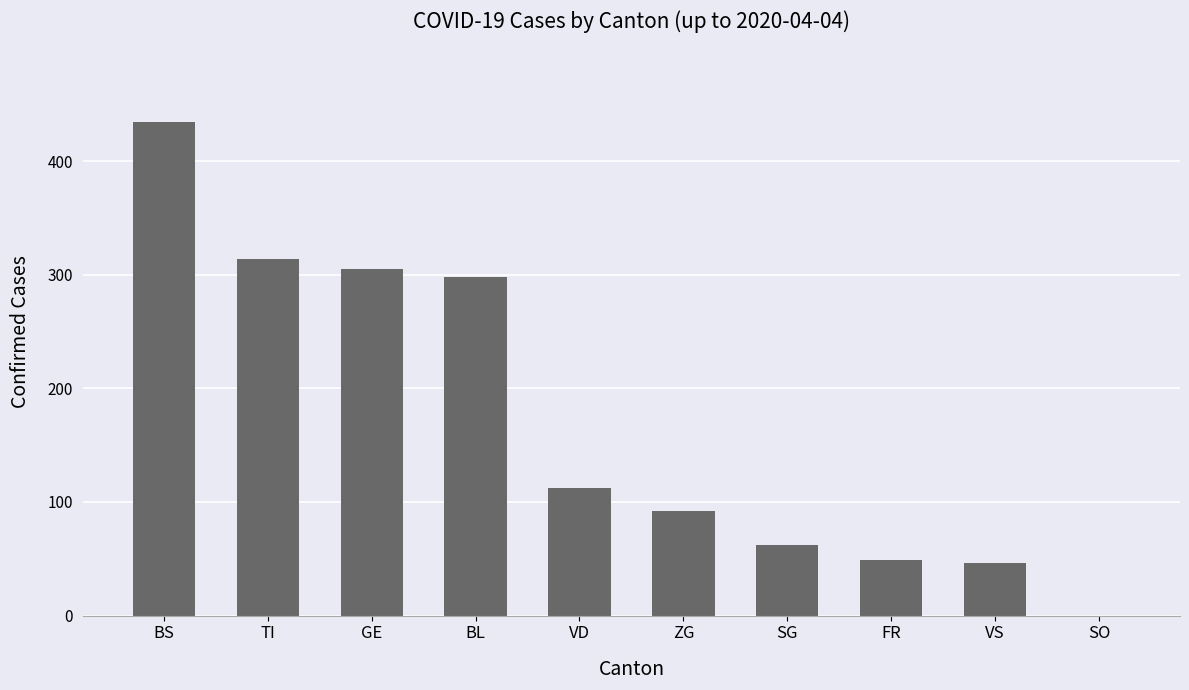

How many values are above zero?

9